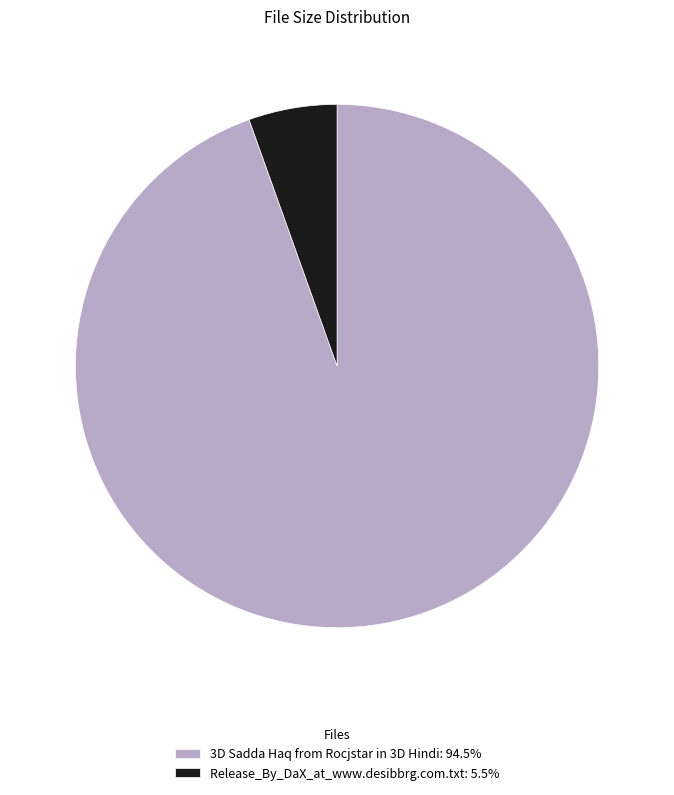

Do 3D Sadda Haq from Rocjstar in 3D Hindi and Release_By_DaX_at_www.desibbrg.com.txt together represent more than half of the pie?

Yes